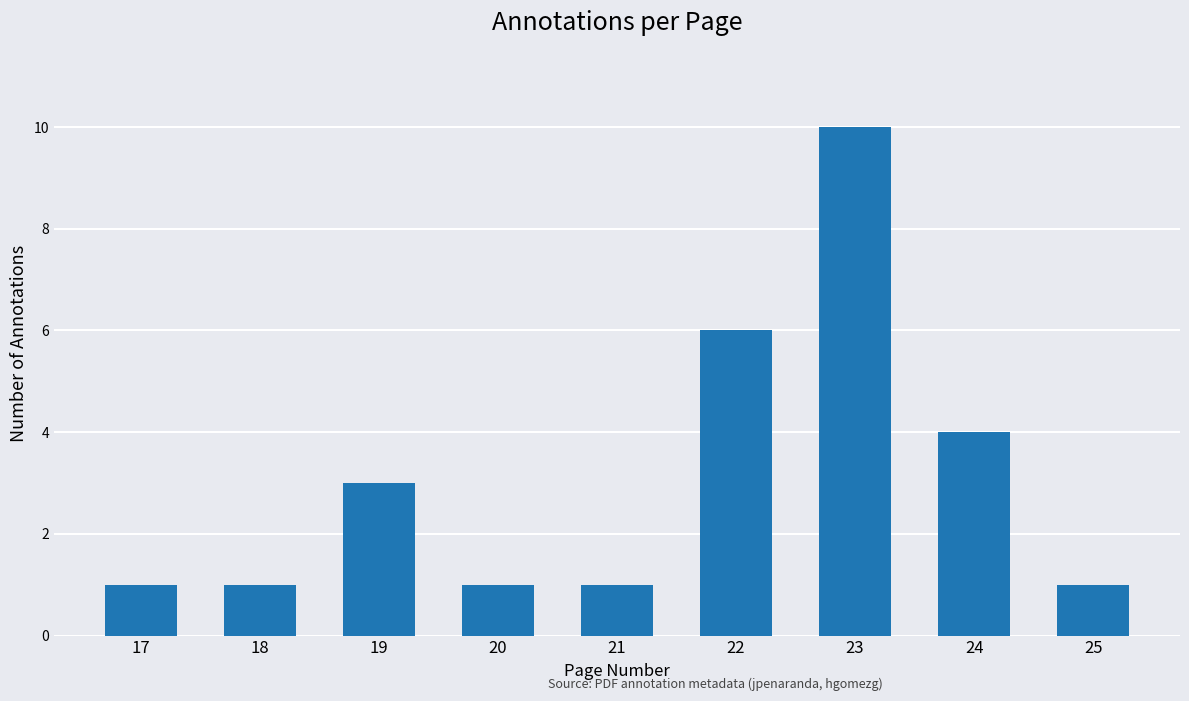

What is the value of the 1st bar from the left?

1